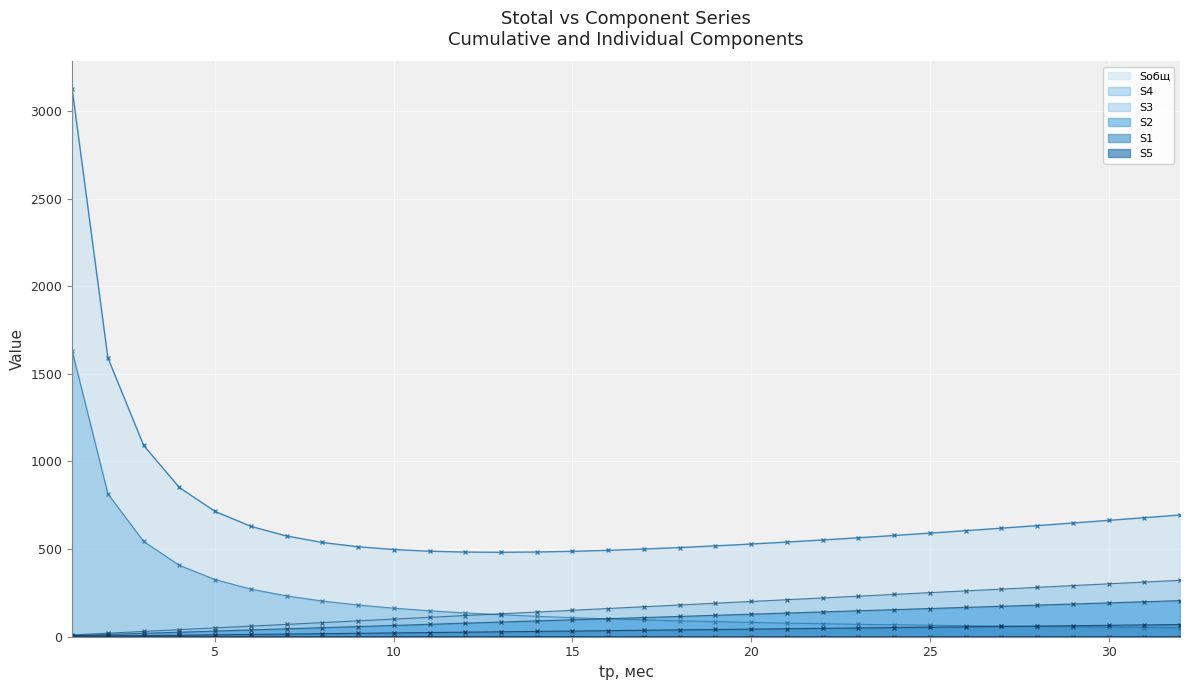

What is the greatest value displayed?

3125.9